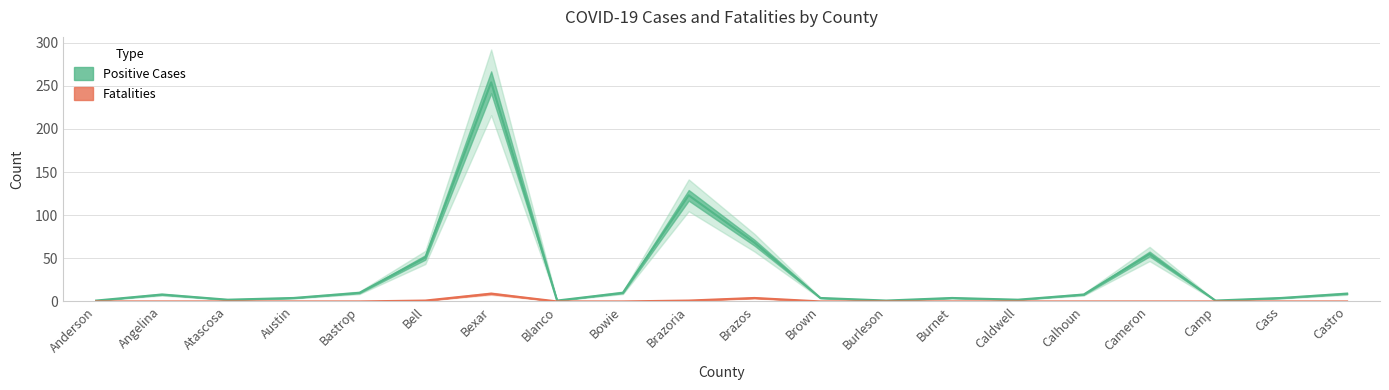

Reading left to right, extract all data points from this chart.

Positive: 1	8	2	4	10	51	254	1	10	123	68	4	1	4	2	8	55	1	4	9
Fatalities: 0	0	0	0	0	1	9	0	0	1	4	0	0	0	0	0	0	0	0	0